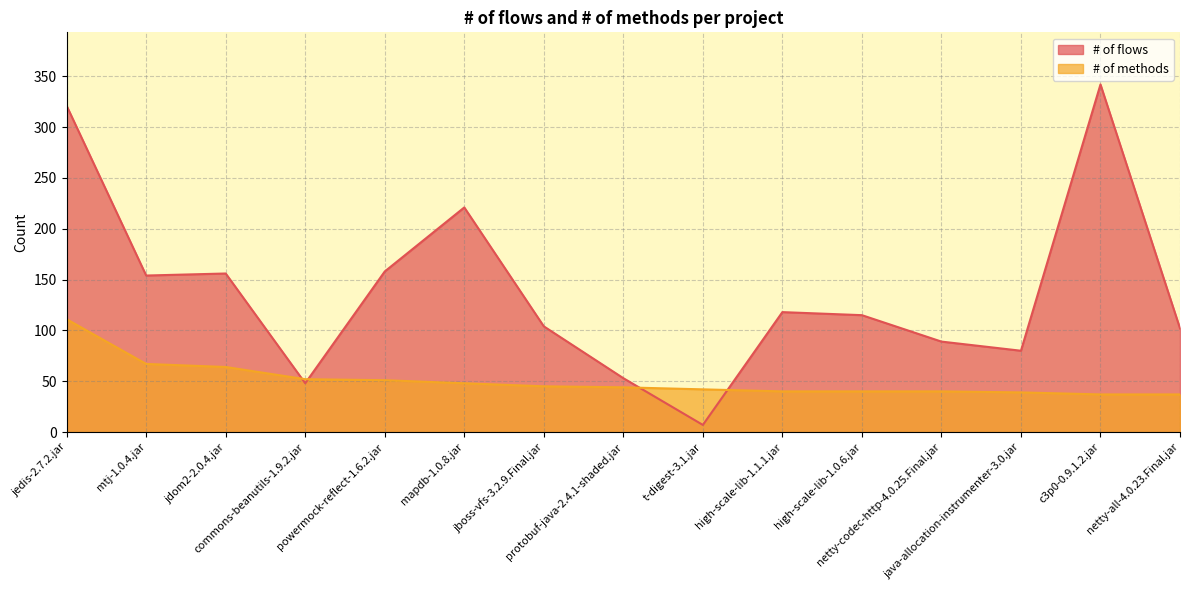

At which category is the sum across all series the highest?

jedis-2.7.2.jar